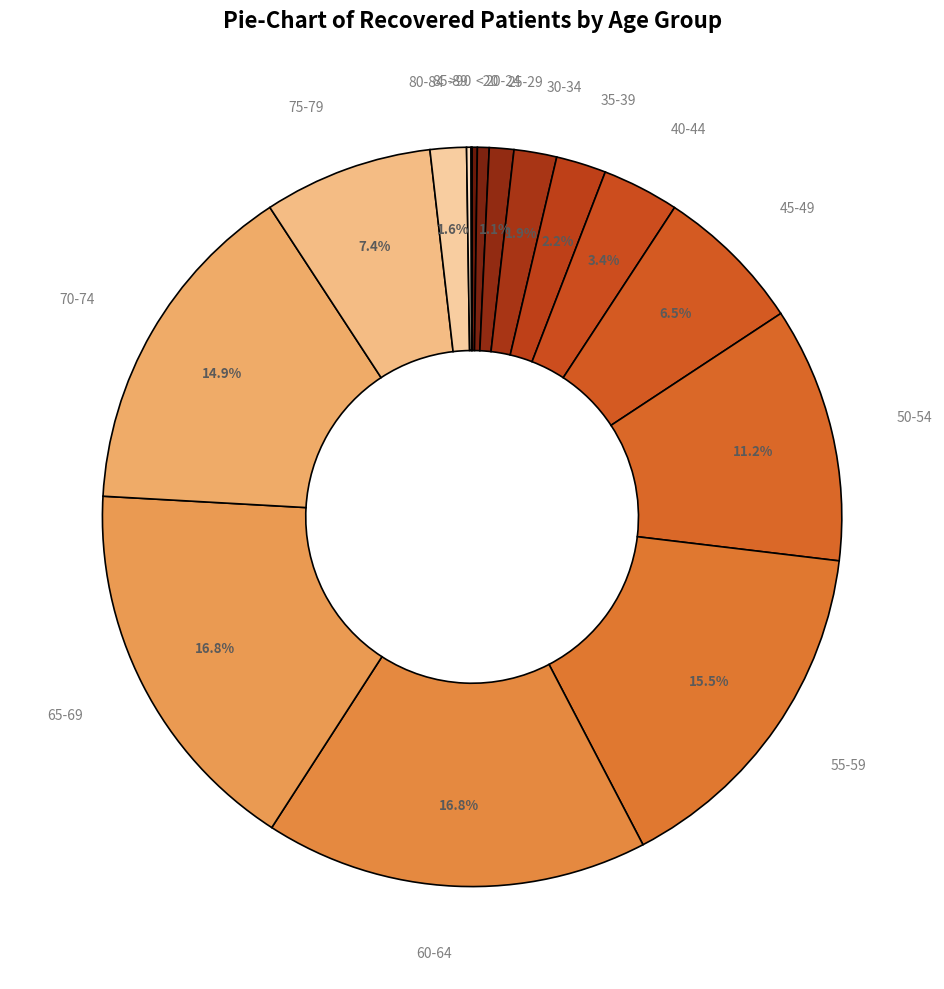

Does any single category account for the majority?

No